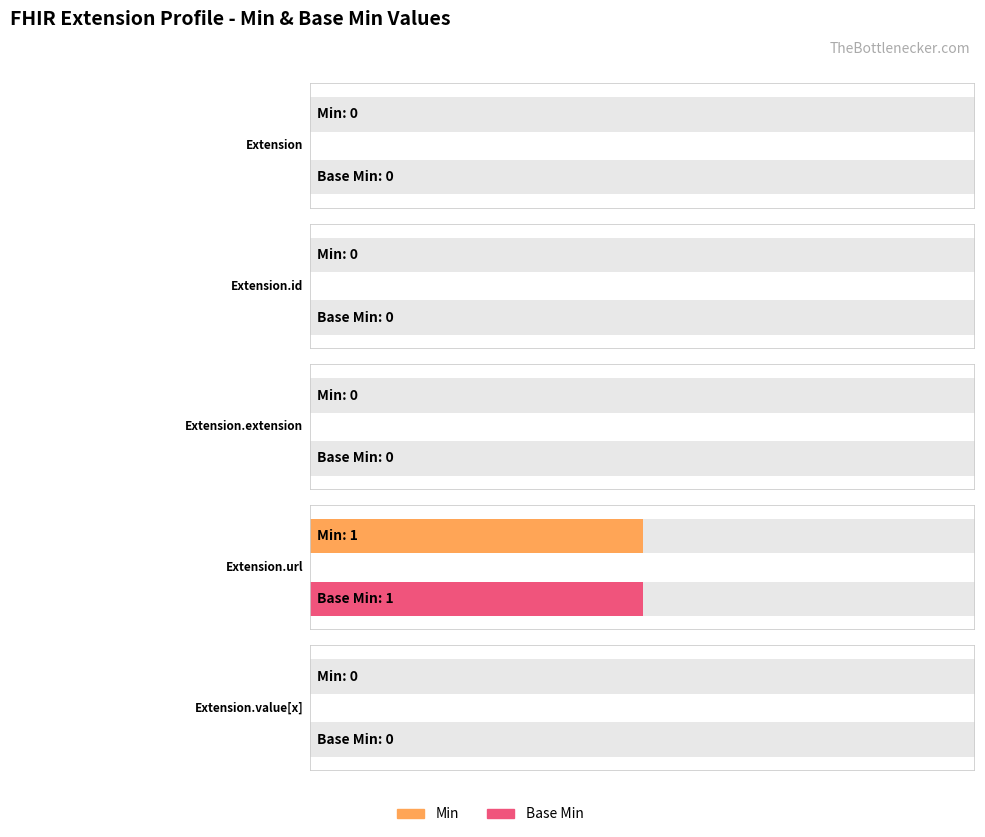

Reading left to right, extract all data points from this chart.

Min: Extension=0	Extension.id=0	Extension.extension=0	Extension.url=1	Extension.value[x]=0
Base Min: Extension=0	Extension.id=0	Extension.extension=0	Extension.url=1	Extension.value[x]=0